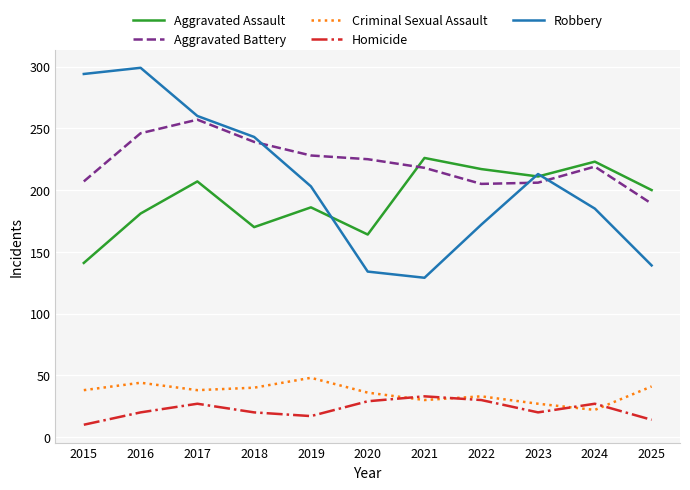

What is the difference between the highest and lowest values at 2022?

187